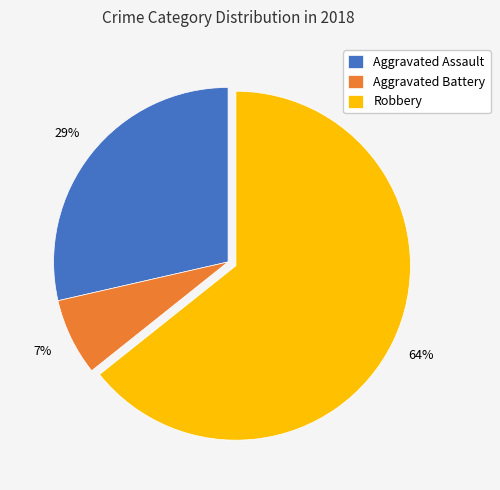

Is the sum of Aggravated Battery and Aggravated Assault greater than half?

No